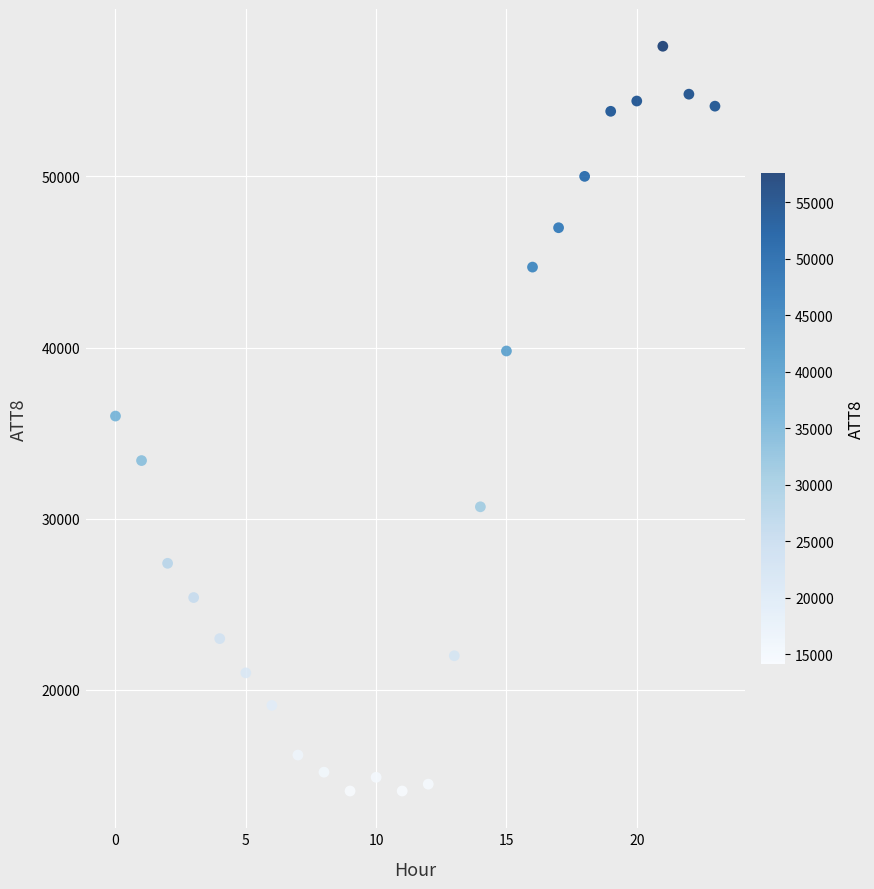

What is the range of Y values (max minus min)?

43500